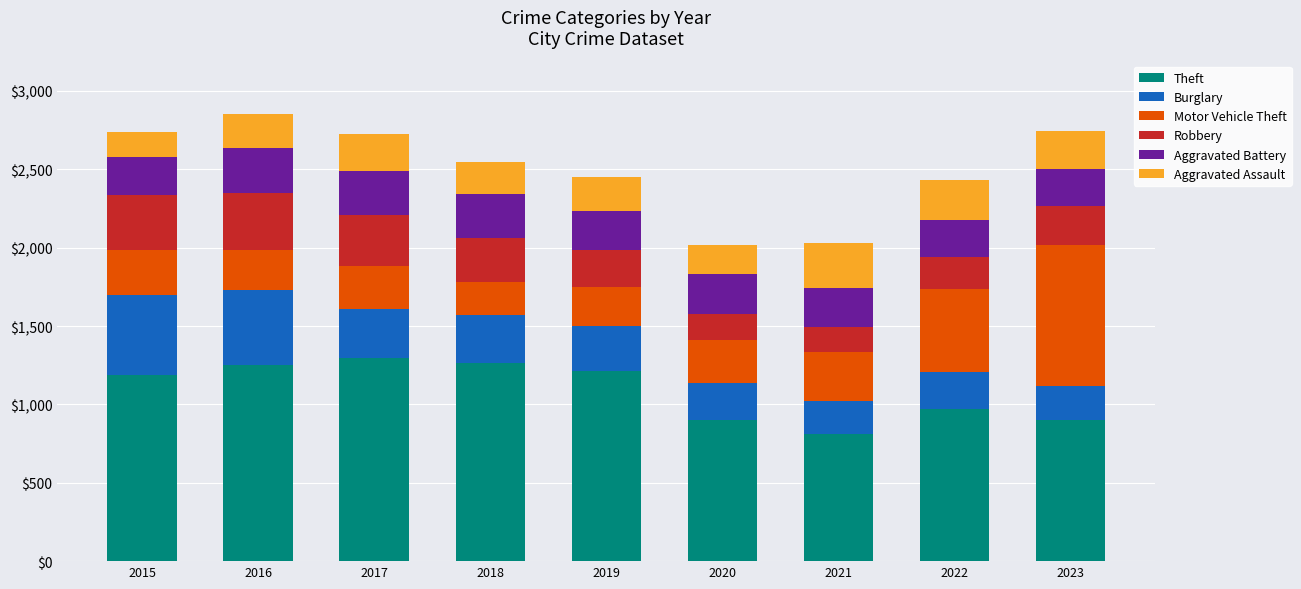

At which label is Theft closest to 1052?

2022